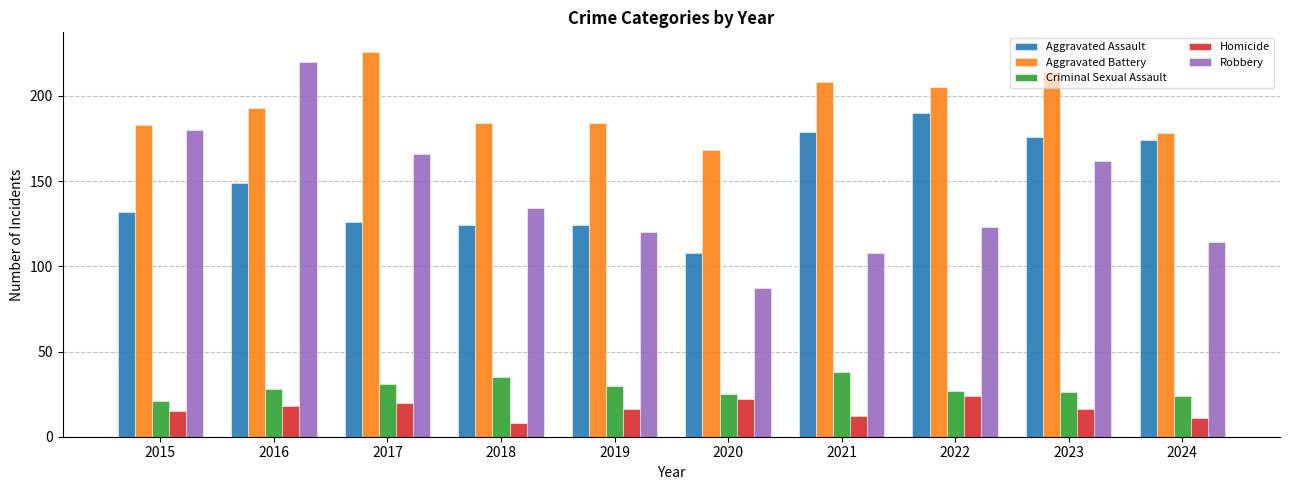

Which category has the lowest value across all series?

2018